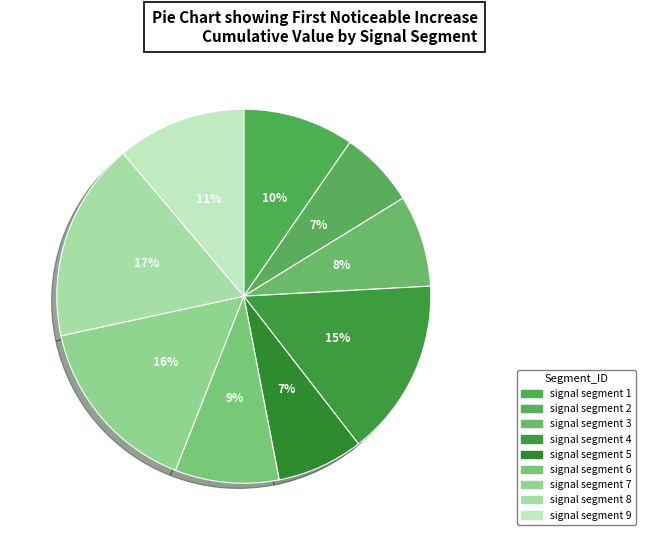

How many segments does this pie chart have?

9